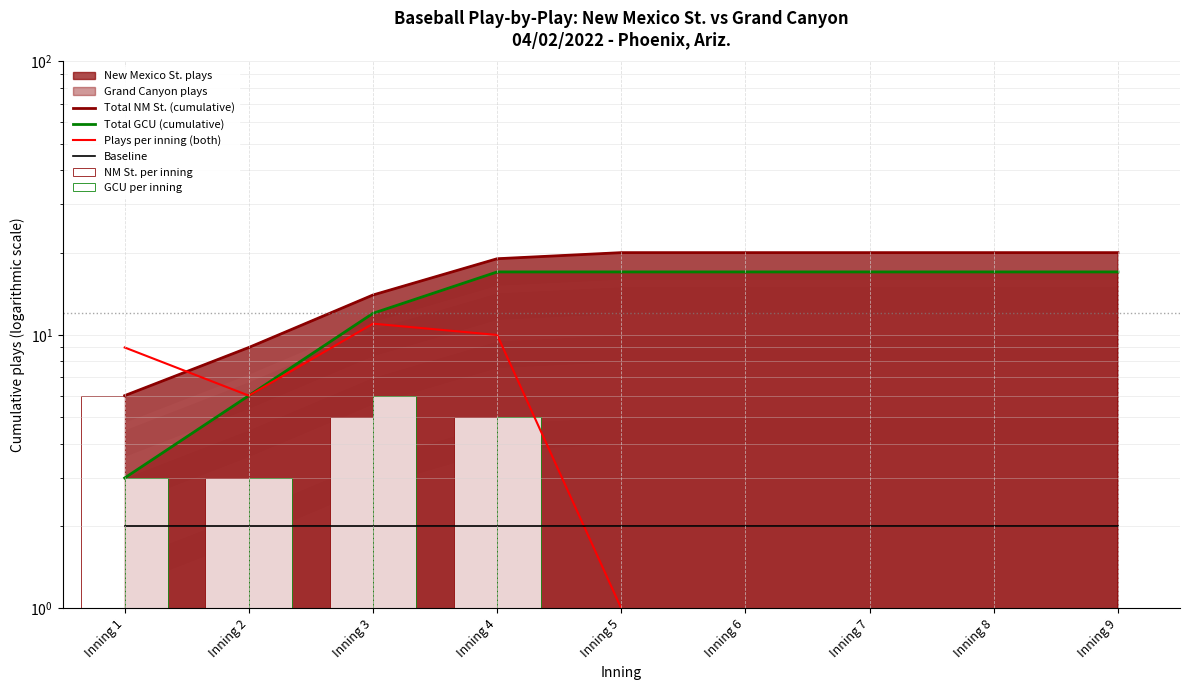

What is the difference between the highest and lowest values at Inning 9?

20